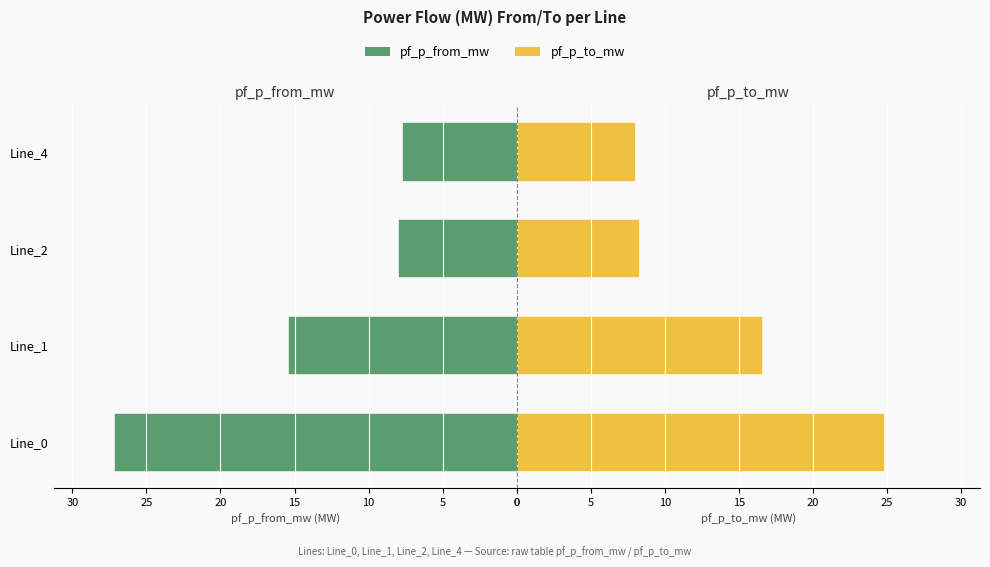

What is the value of the pf_p_from_mw bar at the 3rd from the left?

8.0